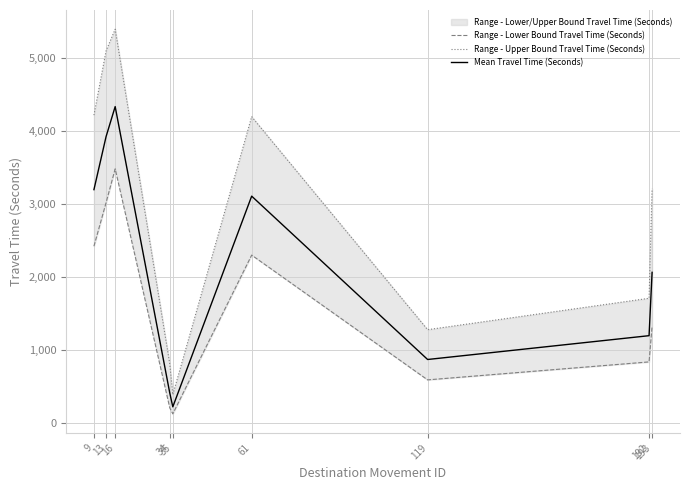

Reading left to right, what are all the values shown in this chart?

Range - Lower Bound Travel Time (Seconds): 9=2423	13=3019	16=3482	34=210	35=128	61=2301	119=593	192=839	193=1328
Range - Upper Bound Travel Time (Seconds): 9=4217	13=5097	16=5393	34=810	35=390	61=4196	119=1280	192=1710	193=3210
Mean Travel Time (Seconds): 9=3197	13=3923	16=4334	34=413	35=224	61=3108	119=872	192=1198	193=2065